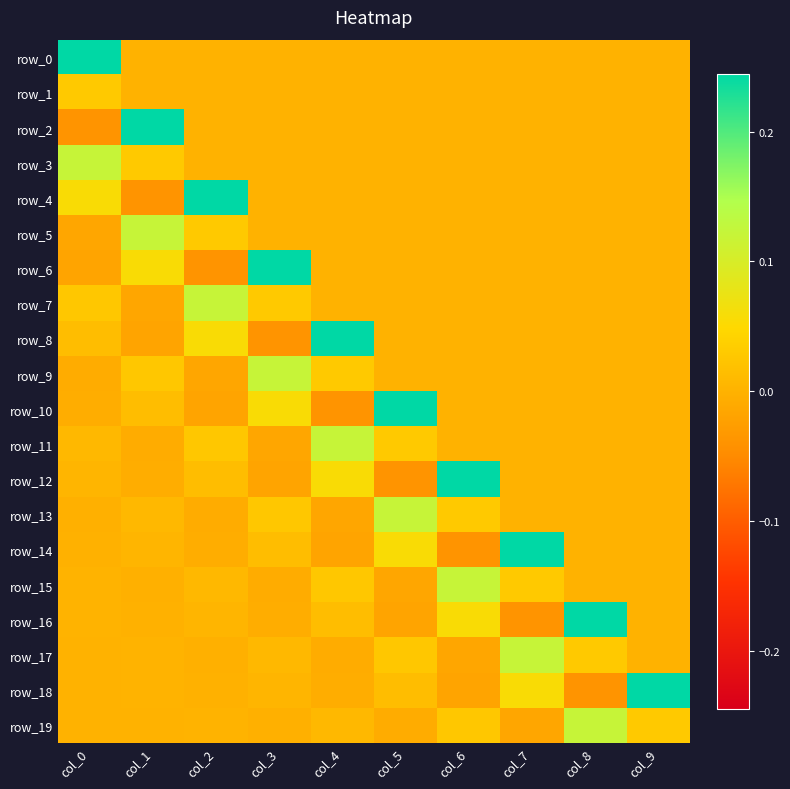

The row_13 series shows 0.0 at col_6. True or false?

False